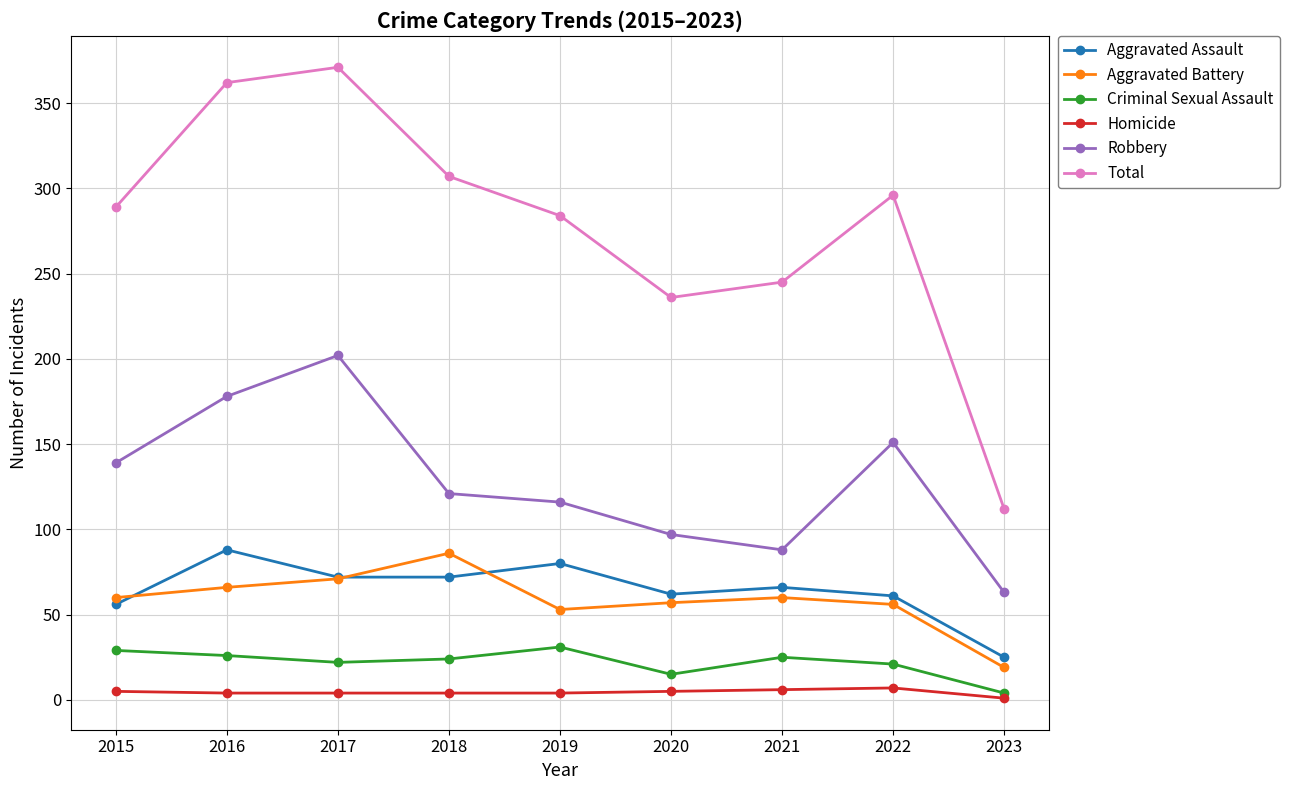

Which category has the highest value in the Total series?

2017